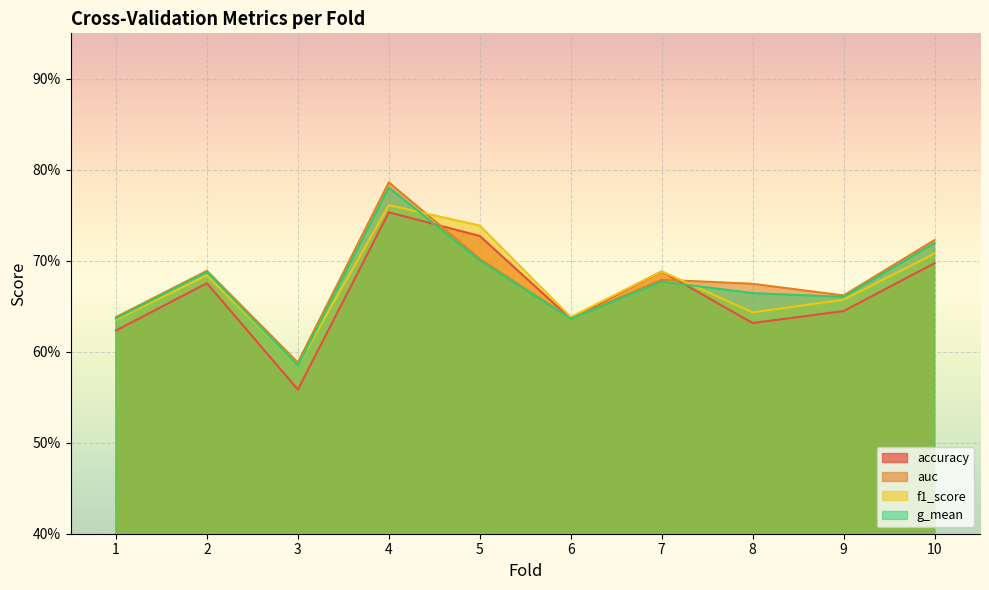

At which label is g_mean closest to 0?

3